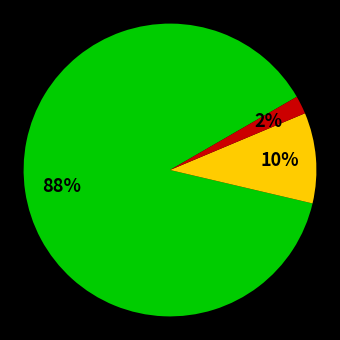

Is there any slice that represents more than half of the pie?

Yes